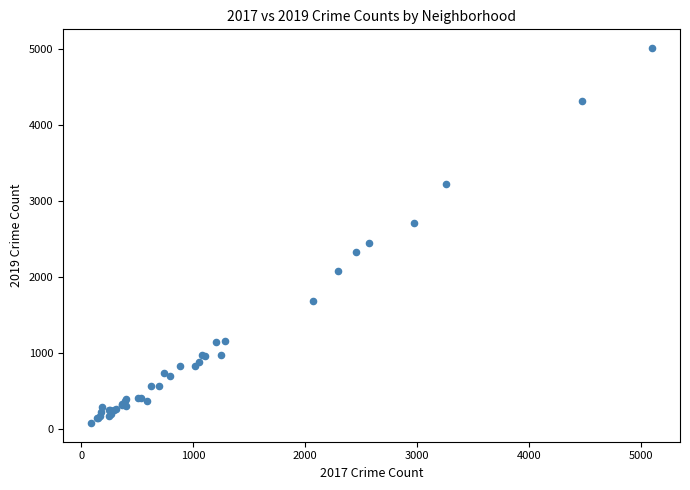

What Y value in the scatter plot is closest to 2542?

2441